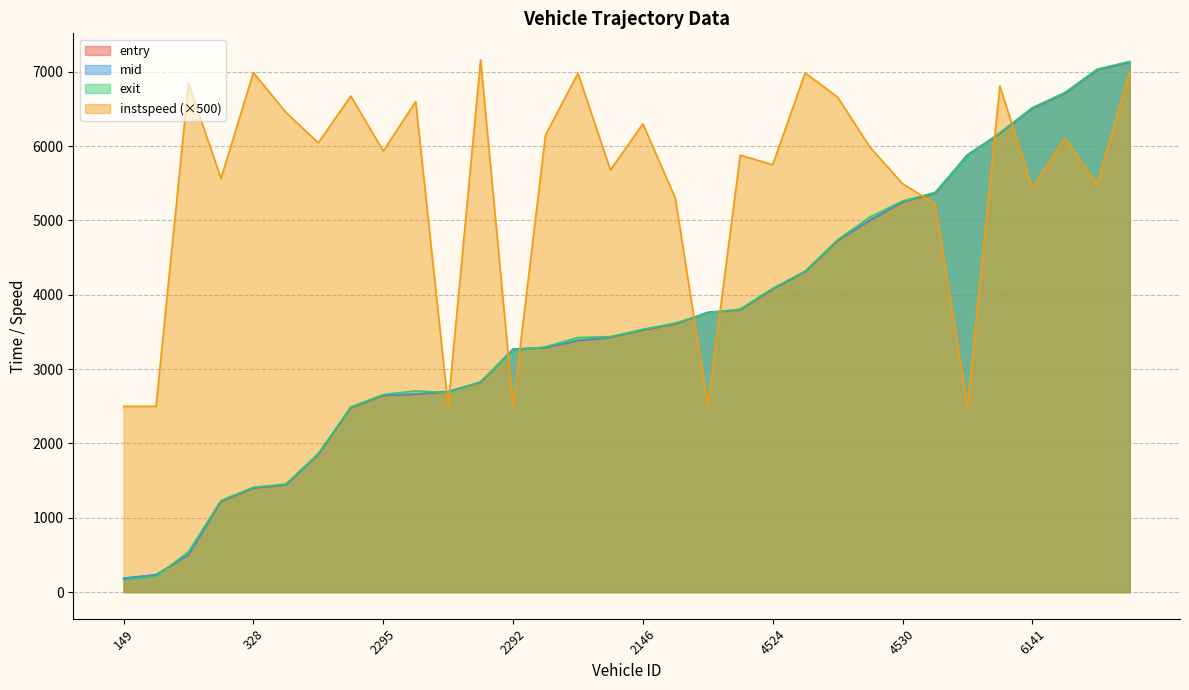

True or false: exit has more than 0 interior local peaks.

True